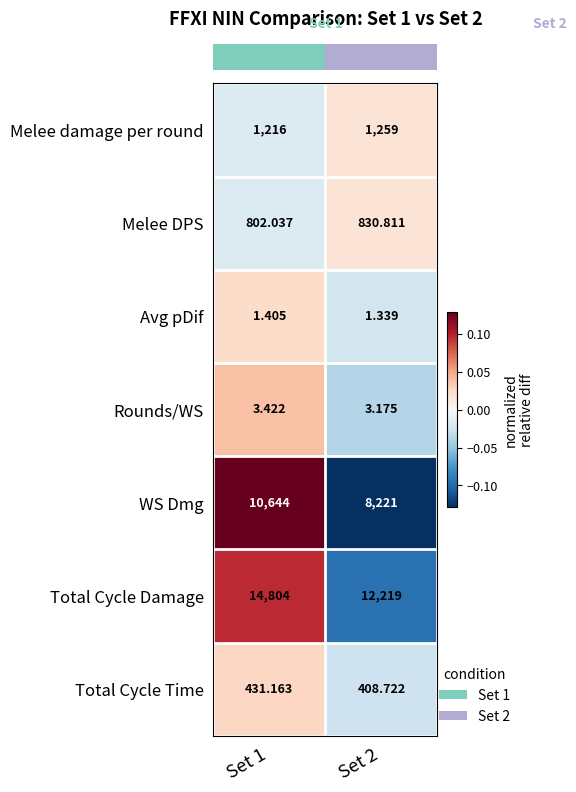

Is the value of Total Cycle Time at Set 2 greater than the value of Melee DPS at Set 2?

No